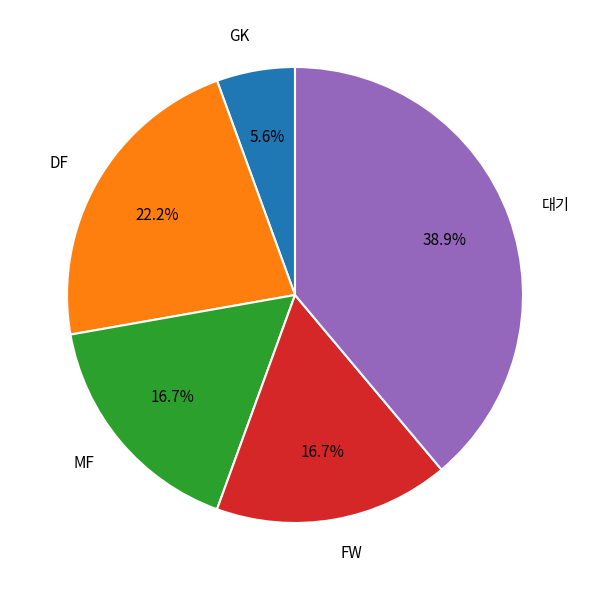

What is the ratio of the value at FW to the value at MF?

1.0